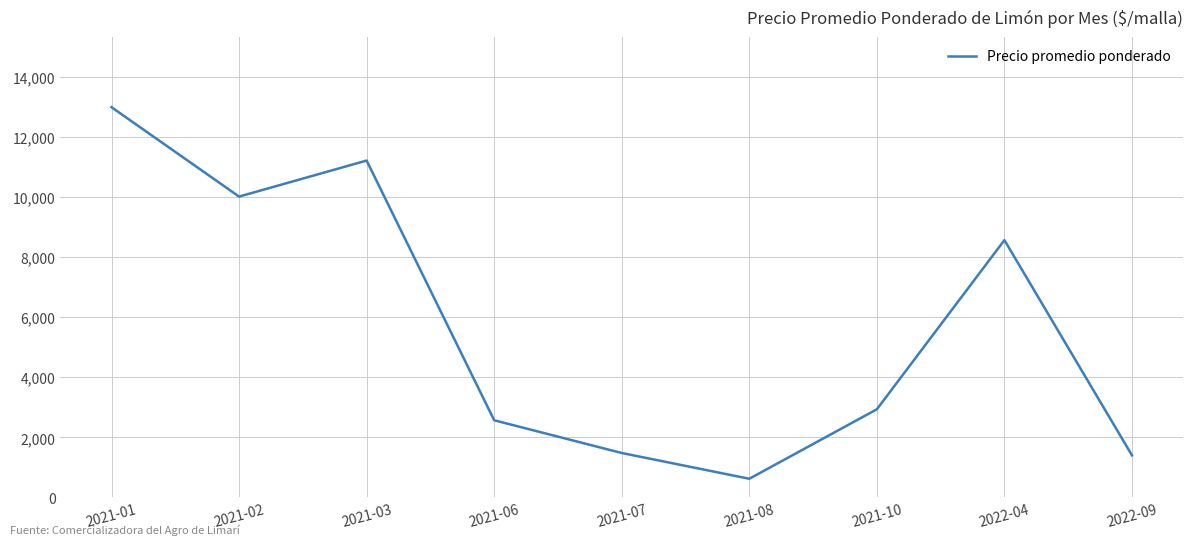

Between 2022-04 and 2021-10, which is larger?

2022-04